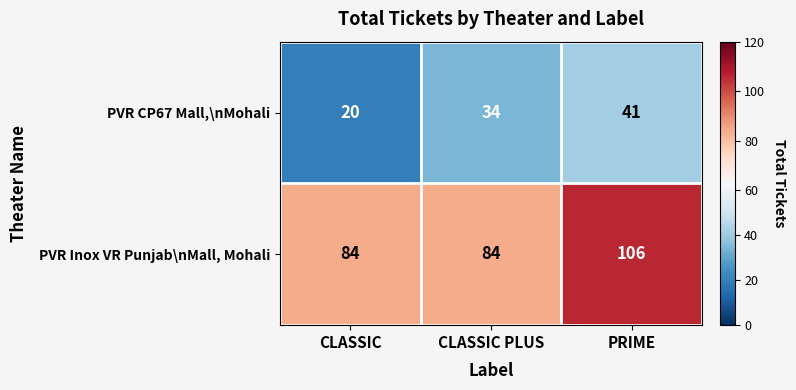

True or false: PVR CP67 Mall,\nMohali has a value of 25 at PRIME.

False